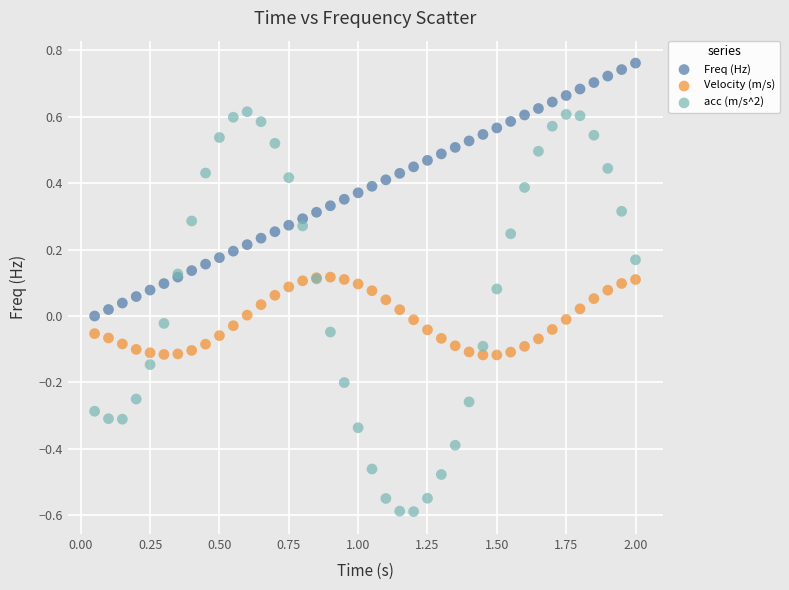

Which series has the widest spread of Y values?

acc (m/s^2)